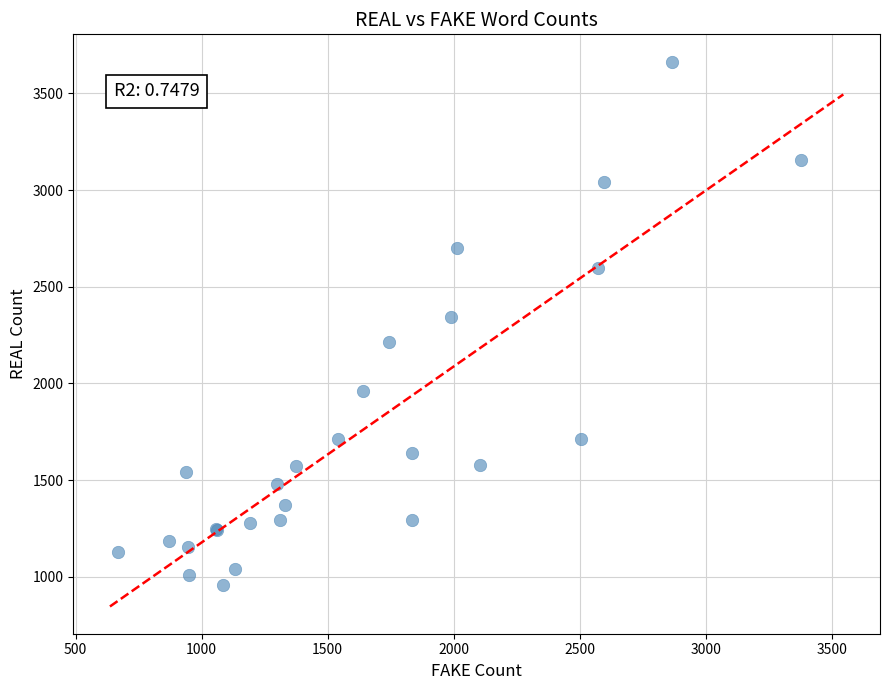

What Y value in the scatter plot is closest to 2312?

2344